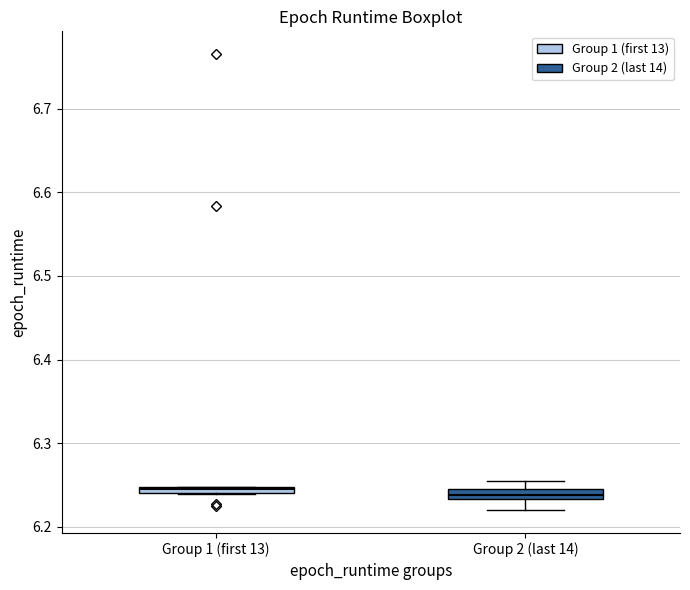

Where is the lower edge of the box for Group 2 (last 14) on the y-axis? The values are not printed on the chart, so give them approximately, as read against the axis.

6.23